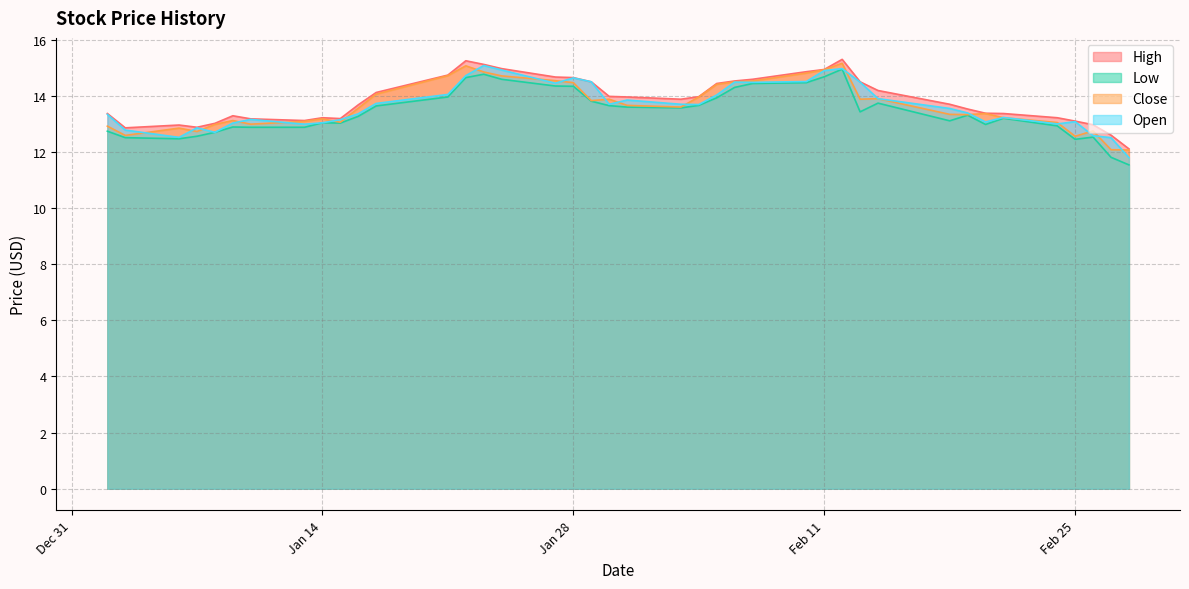

At which category is the sum across all series the highest?

2020-02-12